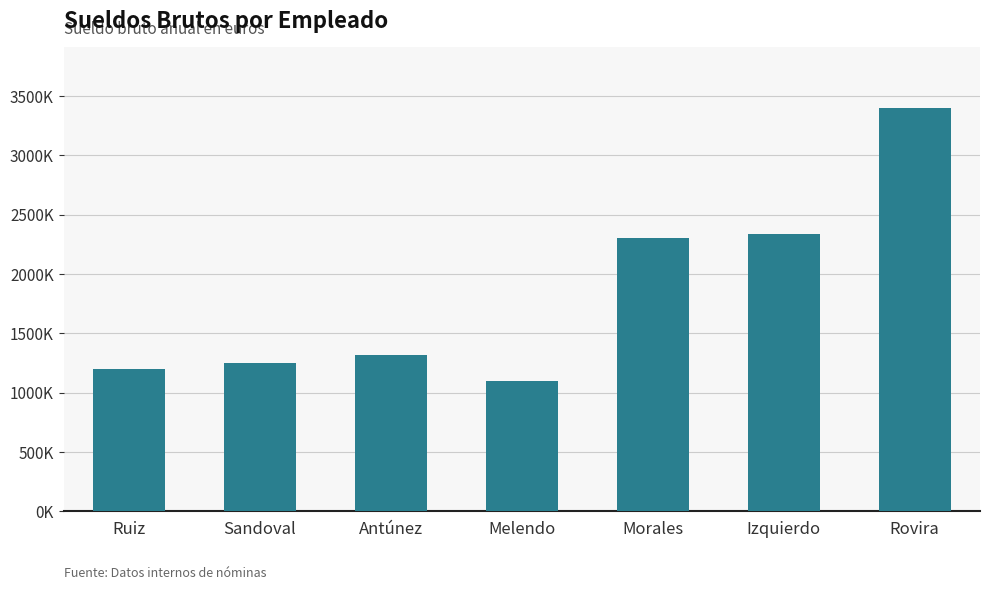

Count the number of values greater than 1320000.

3